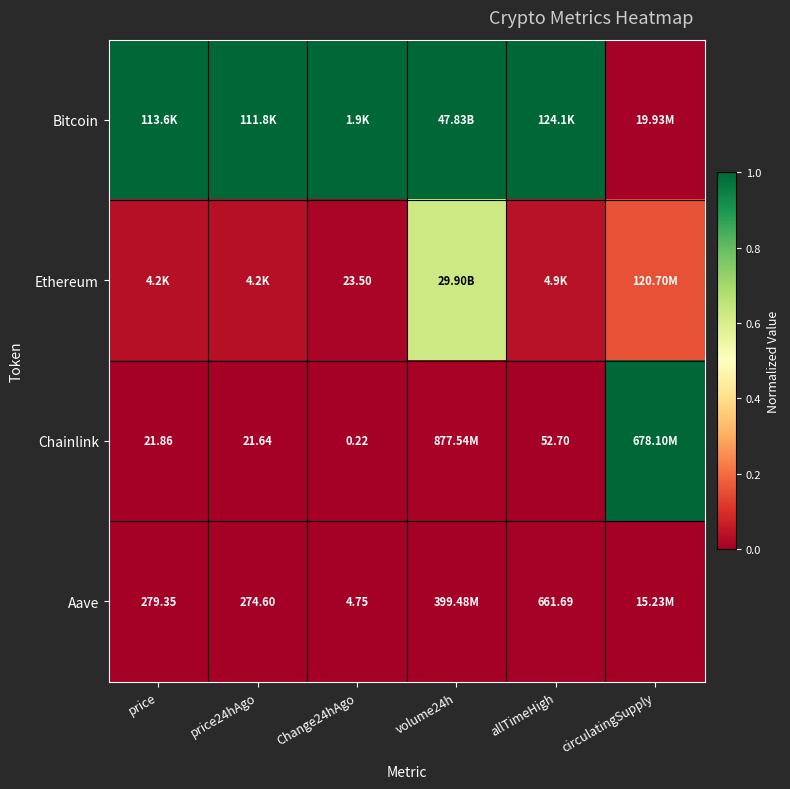

Is the value of Chainlink at price24hAgo greater than the value of Aave at price?

No